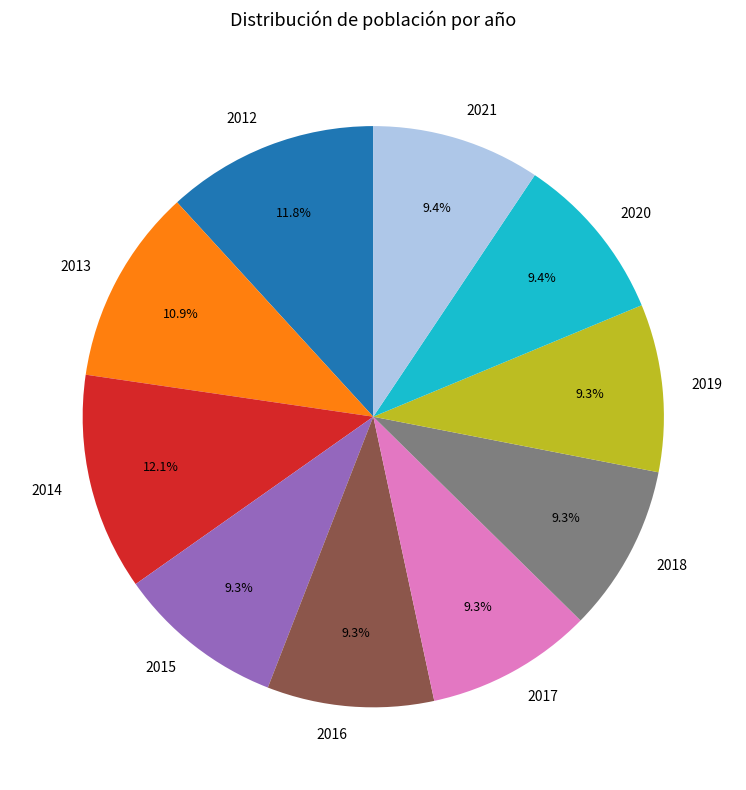

How much of the chart is everything except 2019?

90.7%